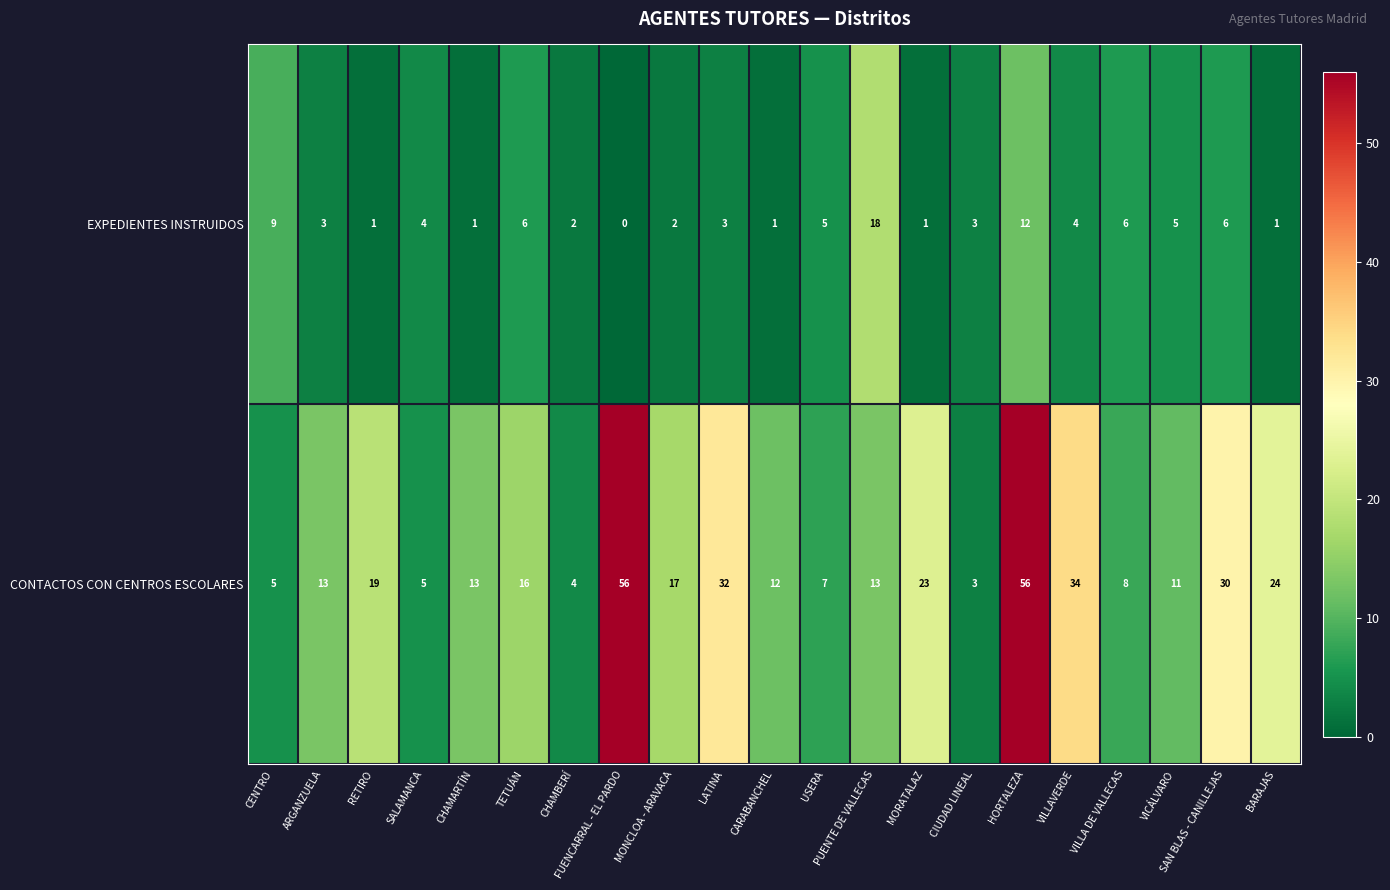

At which category does the chart reach its minimum across all series?

FUENCARRAL - EL PARDO